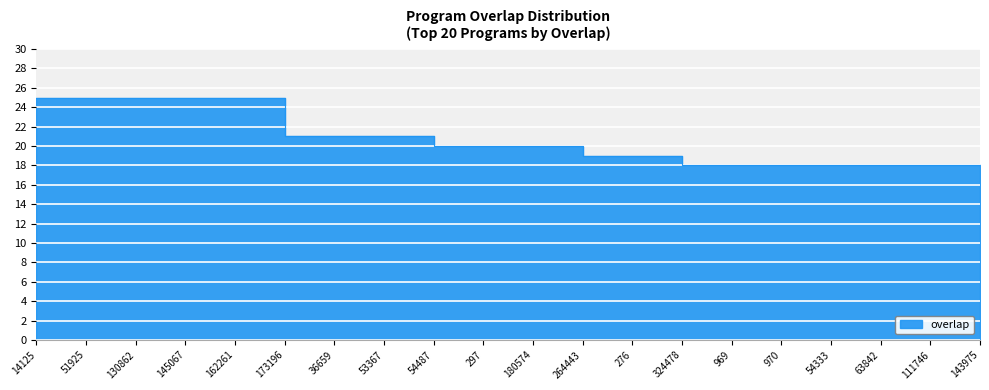

Rank the categories by value from lowest to highest.

969, 970, 54333, 63842, 111746, 143975, 276, 324478, 297, 180574, 264443, 36659, 53367, 54487, 14125, 51925, 130862, 145067, 162261, 173196